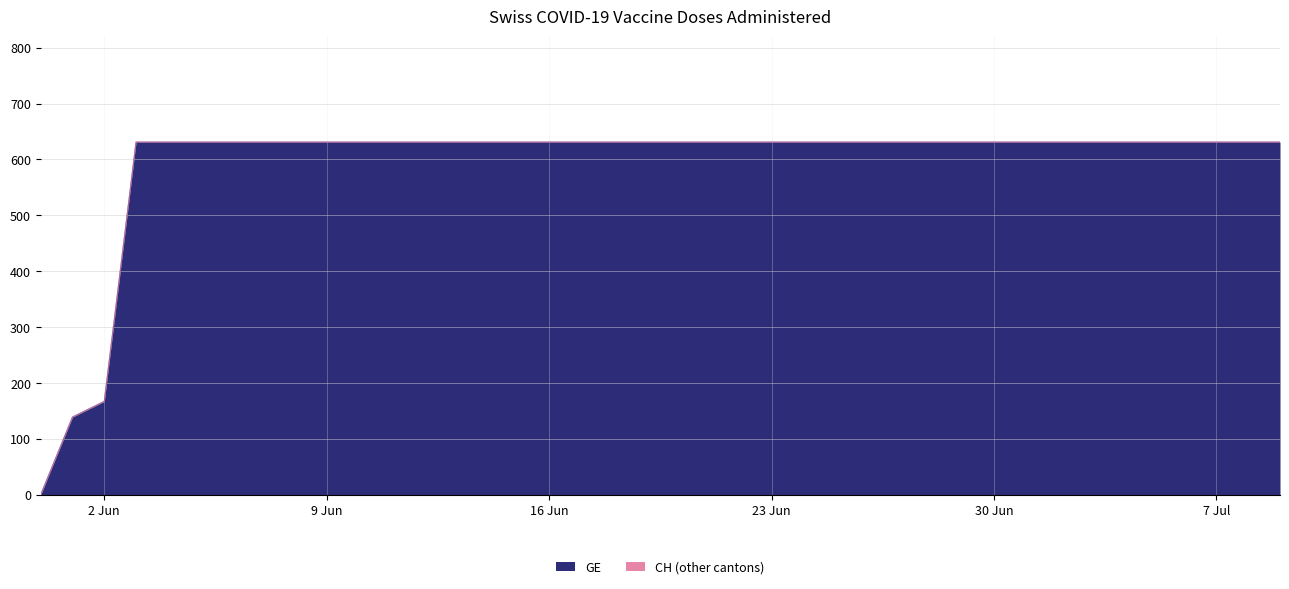

What value does the GE series have at 2020-06-15?

631